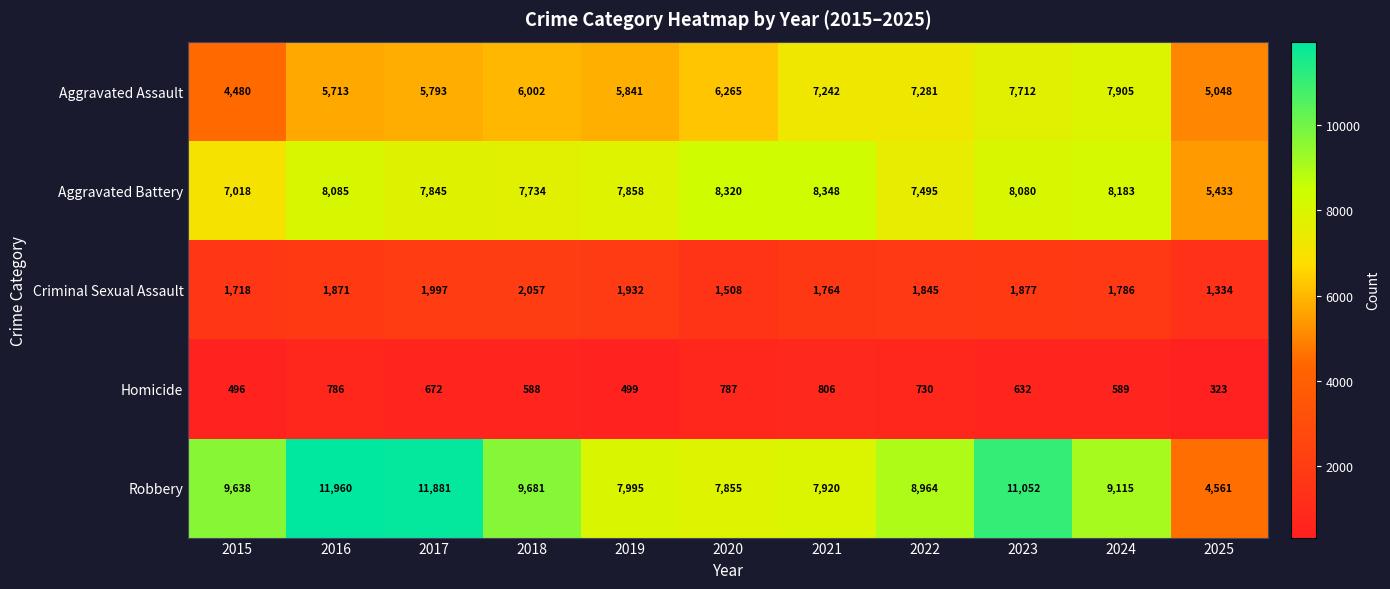

What is the spread (max minus min) of values at 2017?

11209